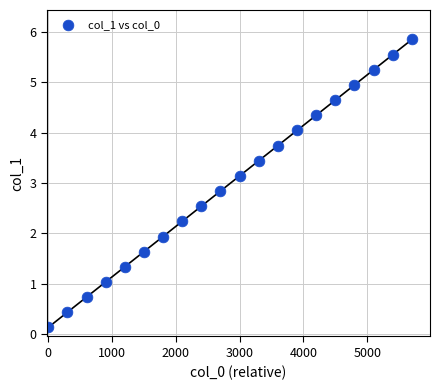

What is the range of X values (max minus min)?

5700.0